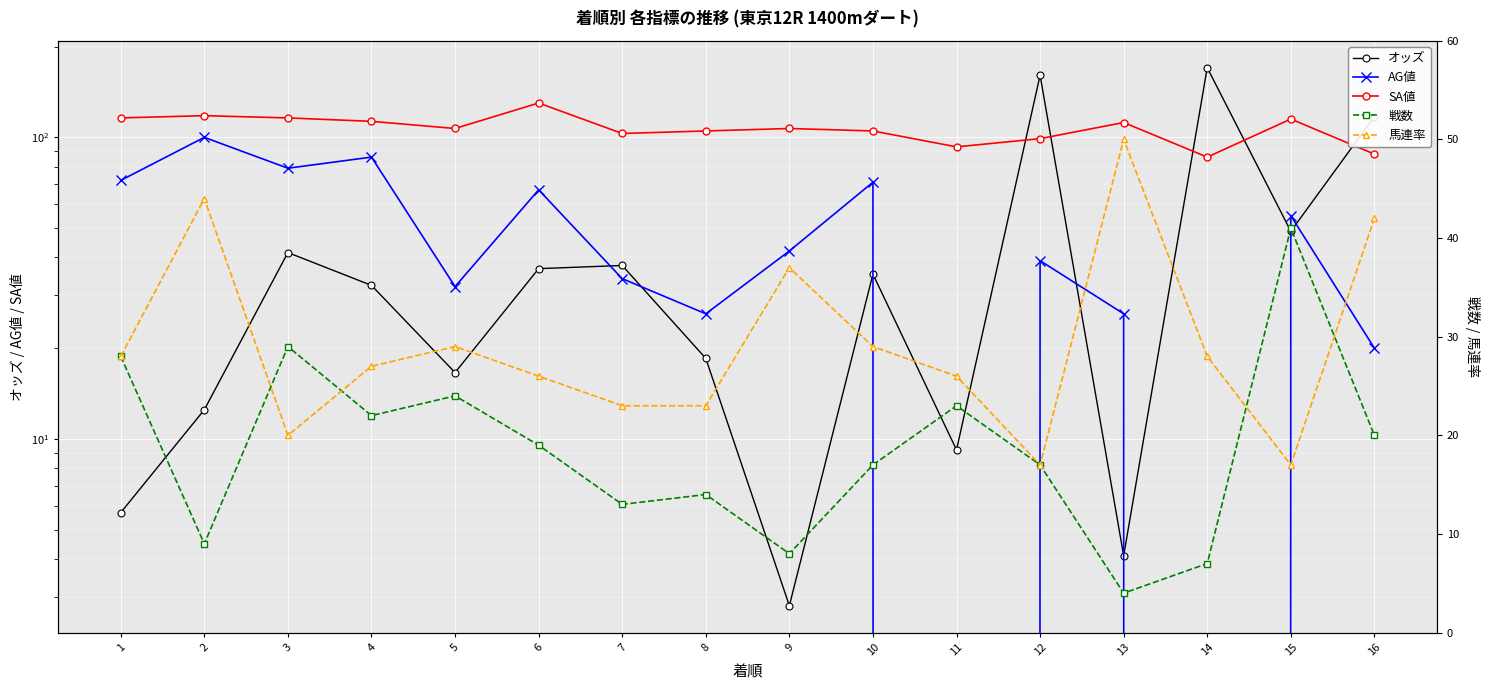

Which label corresponds to the smallest value in the chart?

11